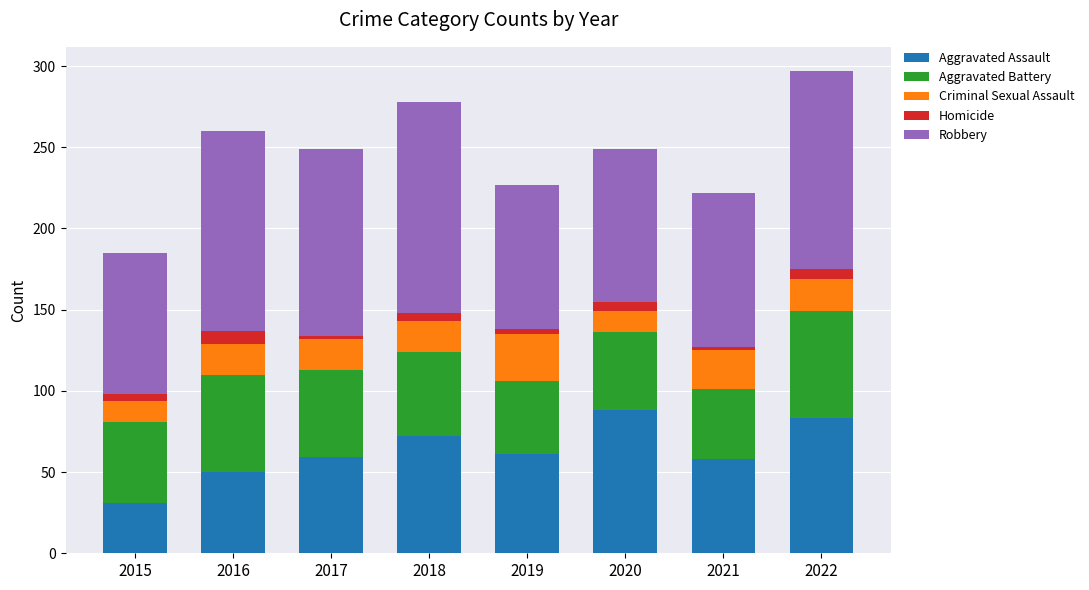

Count the number of categories in the chart.

8